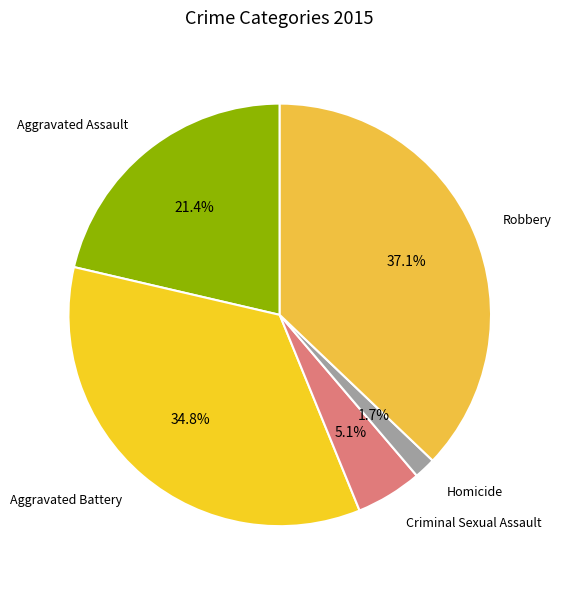

Which has a higher value, Robbery or Criminal Sexual Assault?

Robbery